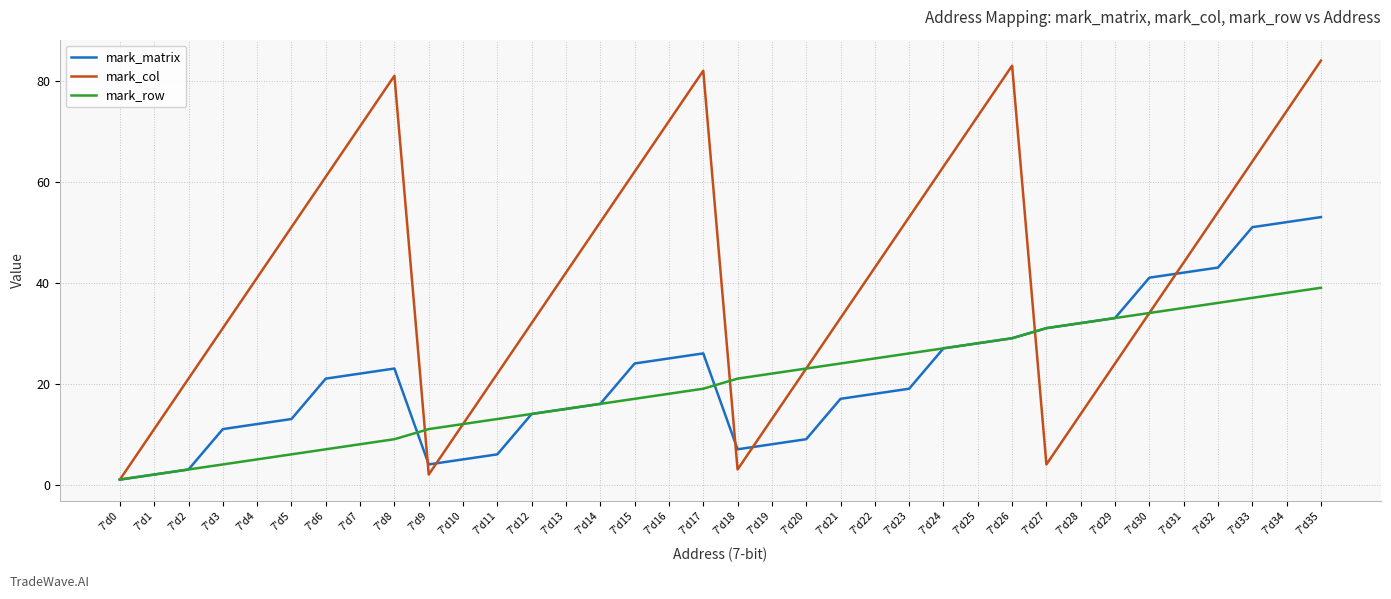

The mark_row series shows 36 at 7'd32. True or false?

True